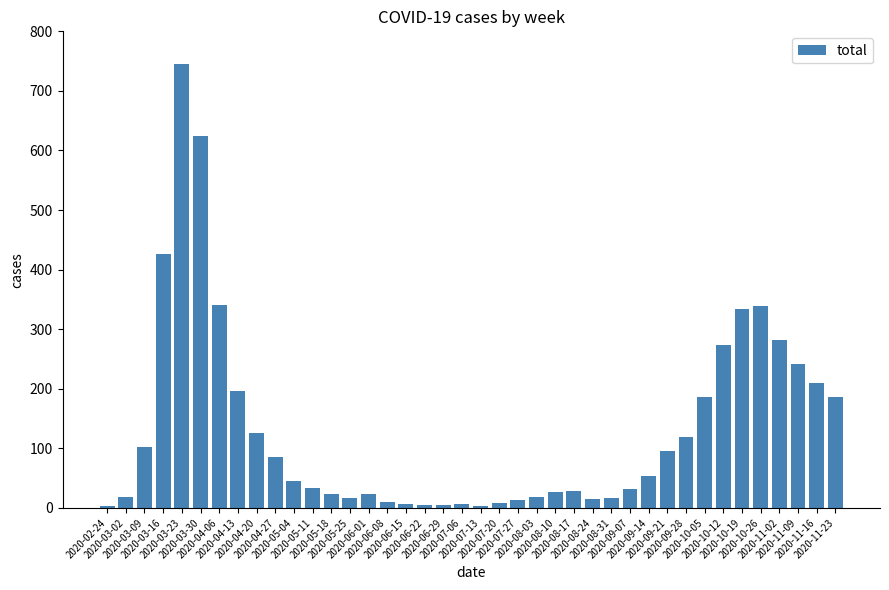

What is the difference between the values at 2020-11-09 and 2020-05-18?

218